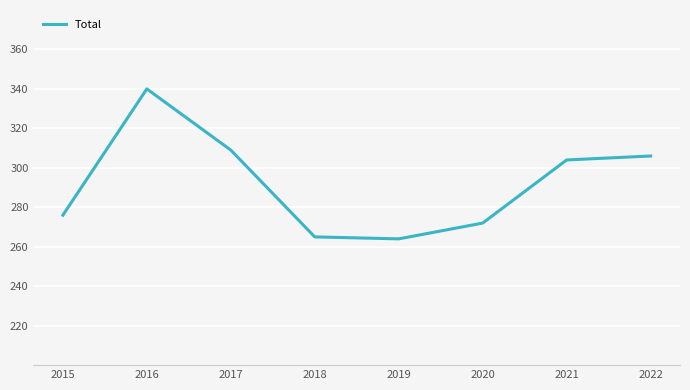

Which has a higher value, 2015 or 2016?

2016